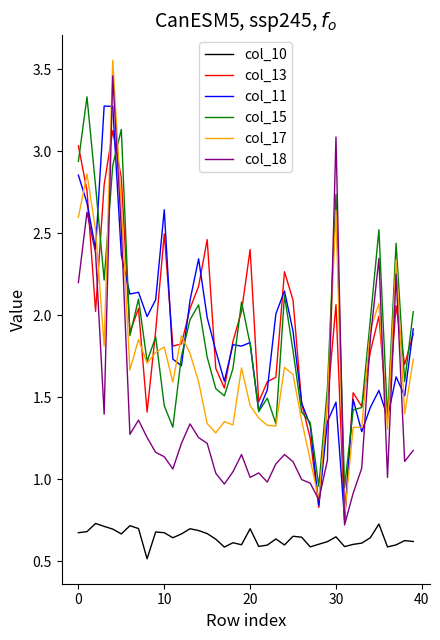

True or false: col_10 and col_11 cross at least once.

False